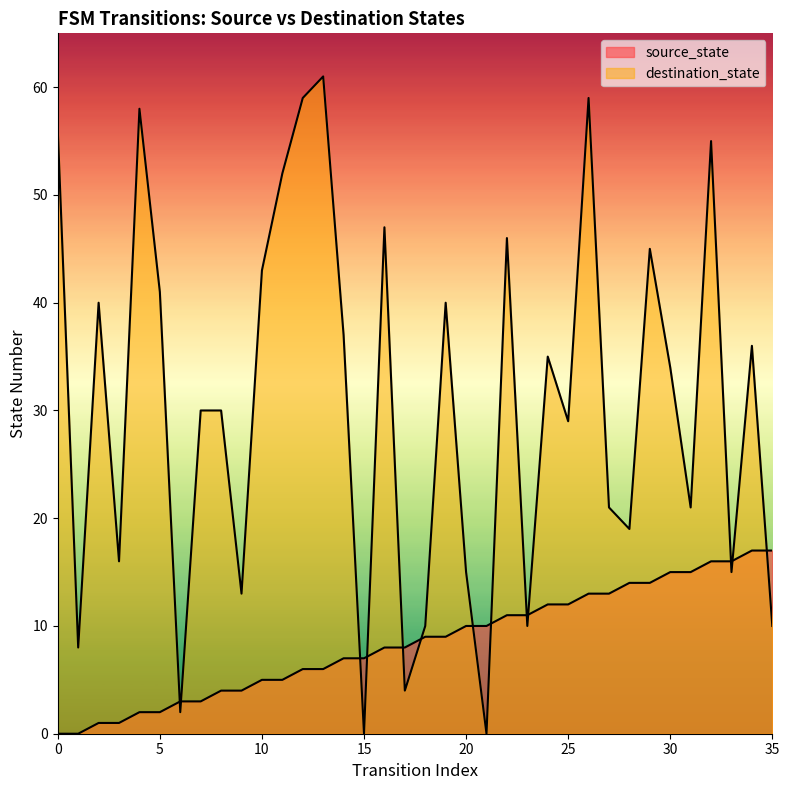

Which series has the largest range (max minus min)?

destination_state